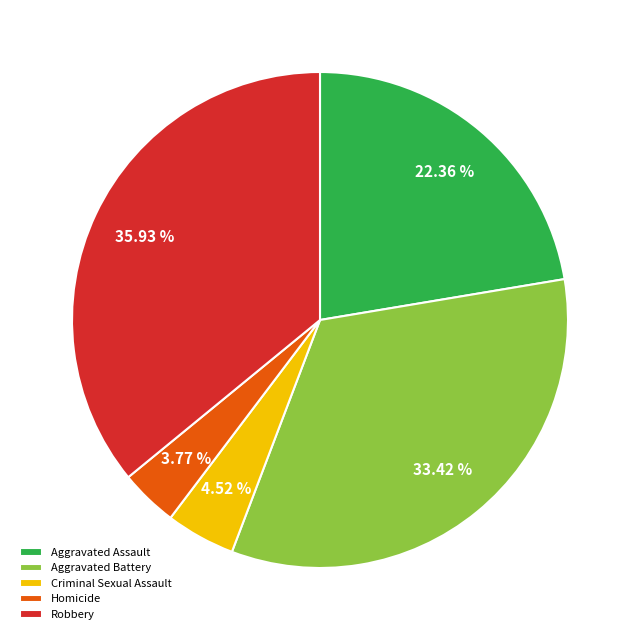

The Homicide slice represents 4% of the pie. True or false?

True